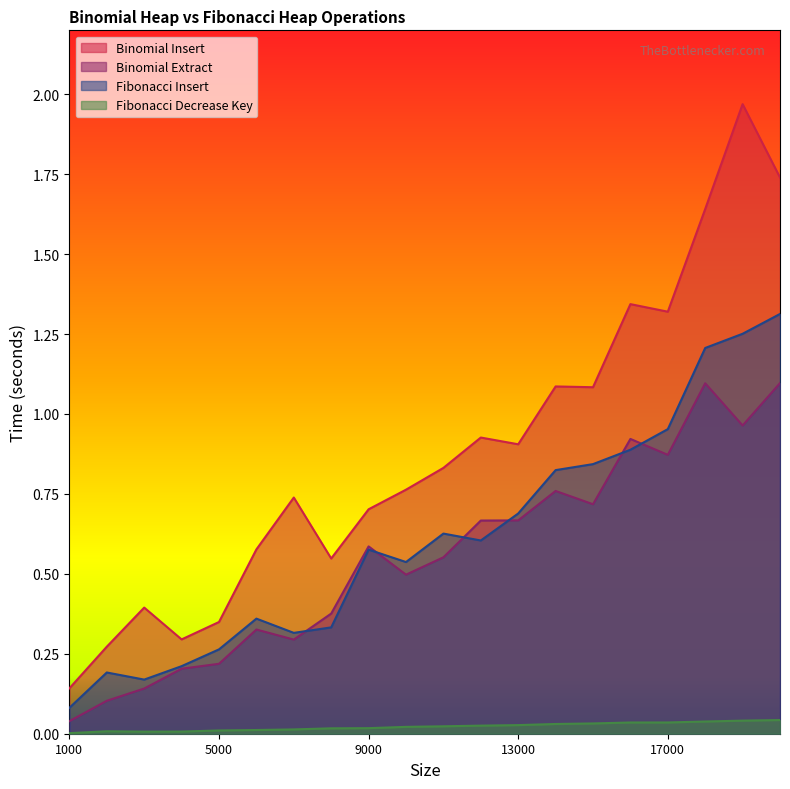

Where is Binomial Extract nearest to the value 0?

1000